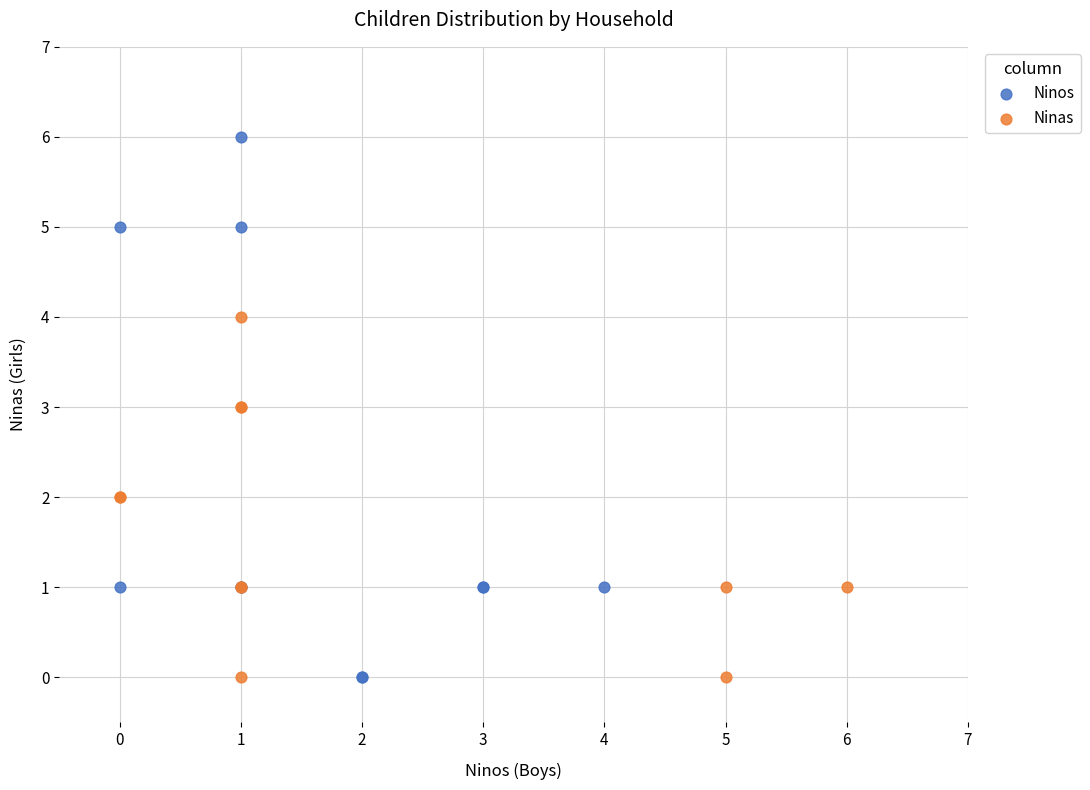

Which series reaches the maximum Y coordinate?

Ninos